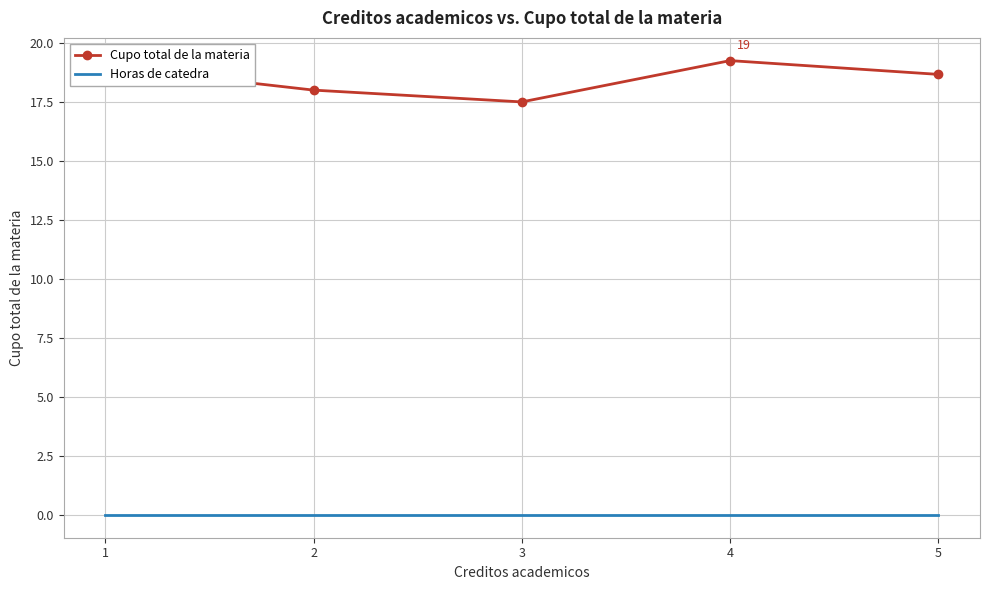

What is the total value across all series at 5?

18.7